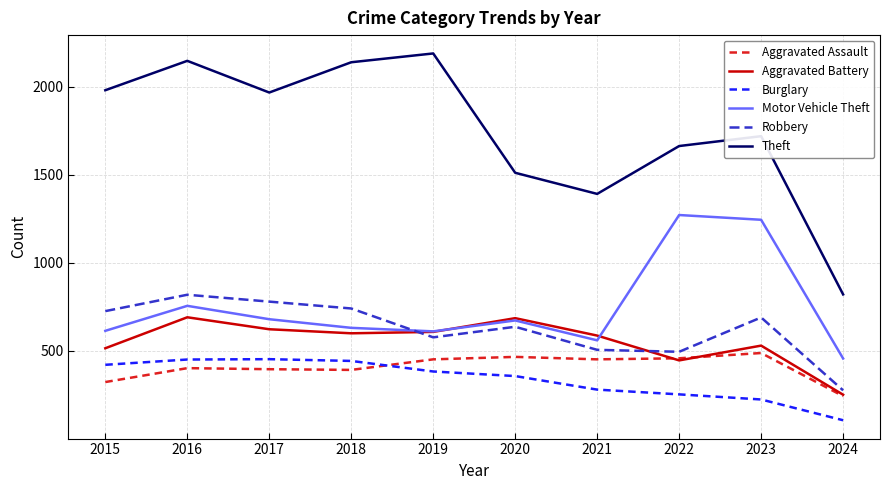

Which series has the widest spread of values?

Theft